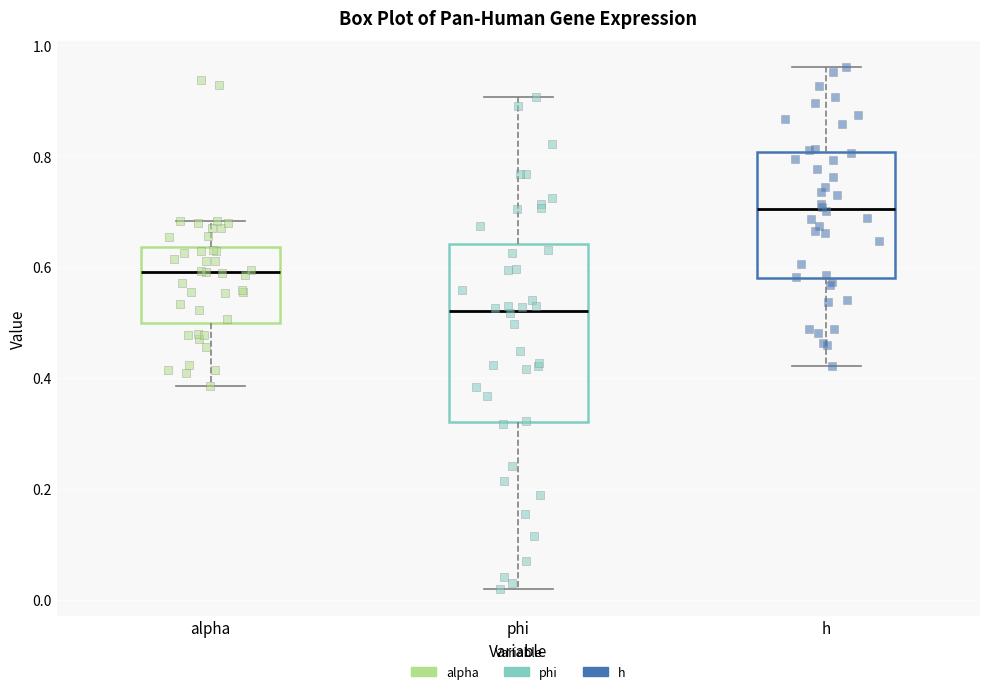

Reading left to right, transcribe this box plot: for each box, give where its median line is, the range the box spans, and where its two whiskers end, as read against the y-axis. The values are not printed on the chart, so give them approximately, as read against the axis.

alpha: median 0.60, box 0.50 to 0.64, whiskers 0.38 to 0.68
phi: median 0.52, box 0.32 to 0.64, whiskers 0.02 to 0.90
h: median 0.70, box 0.58 to 0.80, whiskers 0.42 to 0.96